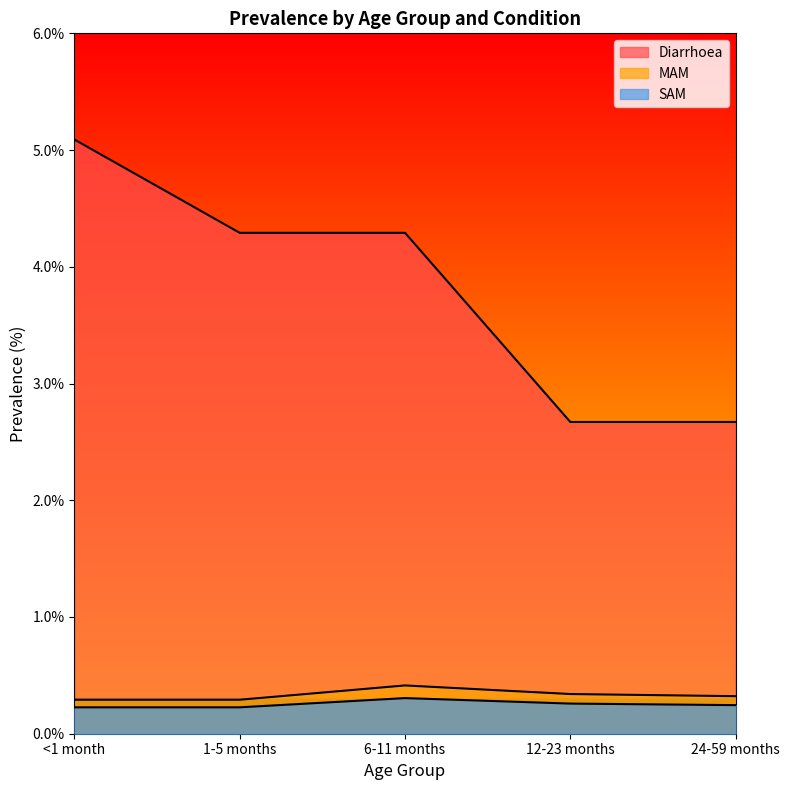

Does the chart have visible grid lines?

No